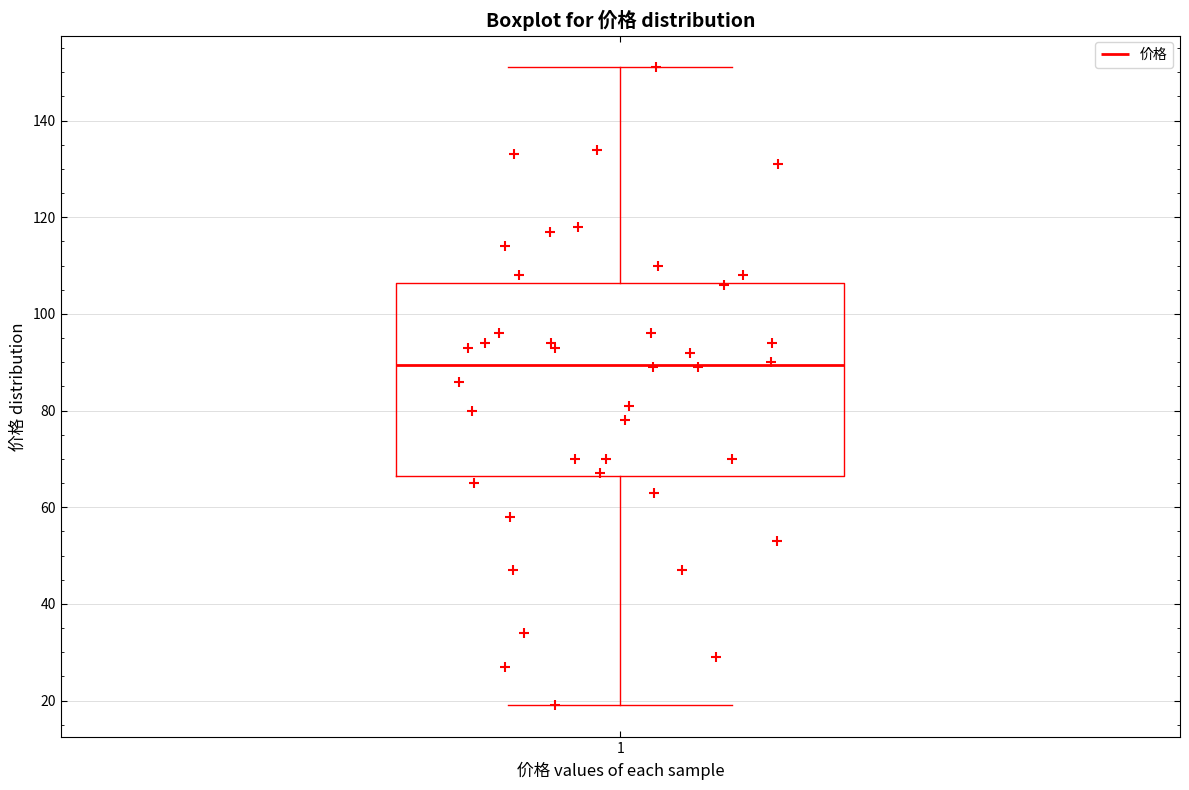

Read this box plot against the y-axis: the position of the median line, the range covered by the box, and the ends of both whiskers. The values are not printed on the chart, so give them approximately, as read against the axis.

median 90, box 66 to 106, whiskers 20 to 152